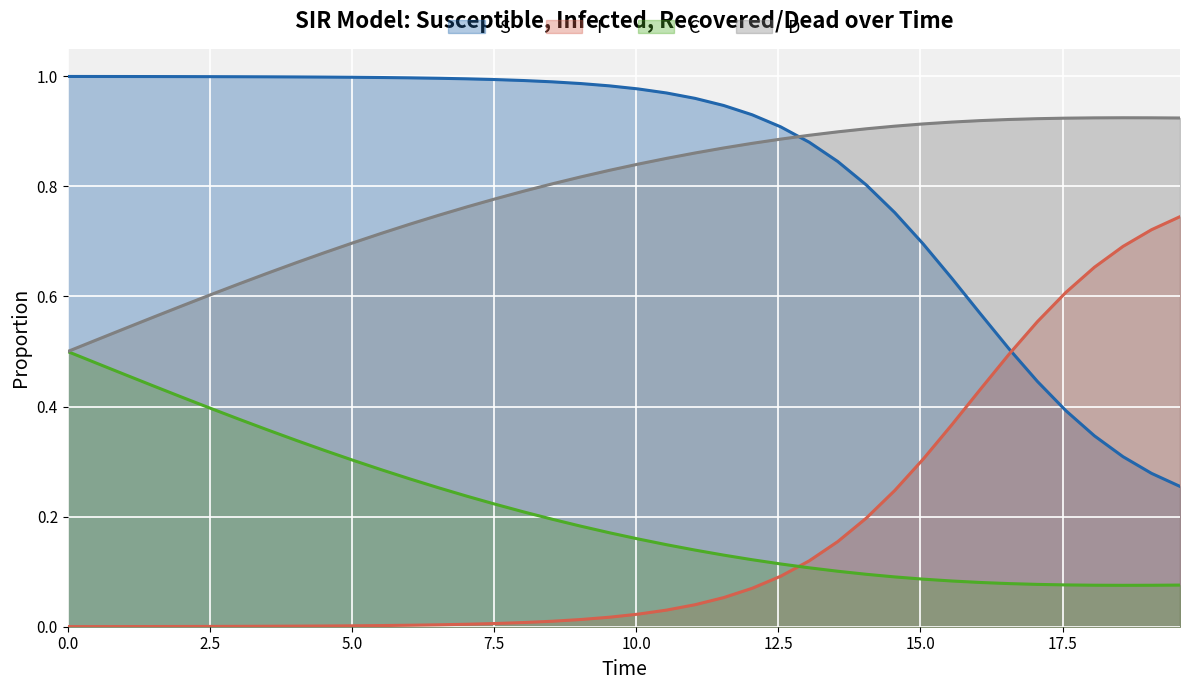

What are all the series names shown in the legend?

S, I, C, D